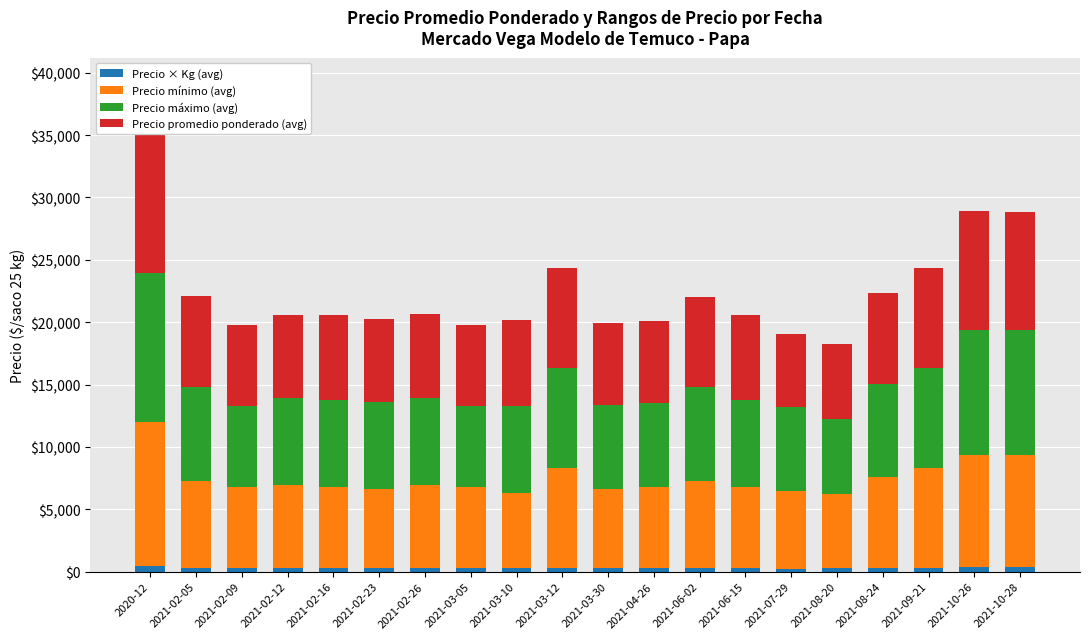

Does the chart contain any negative values?

No